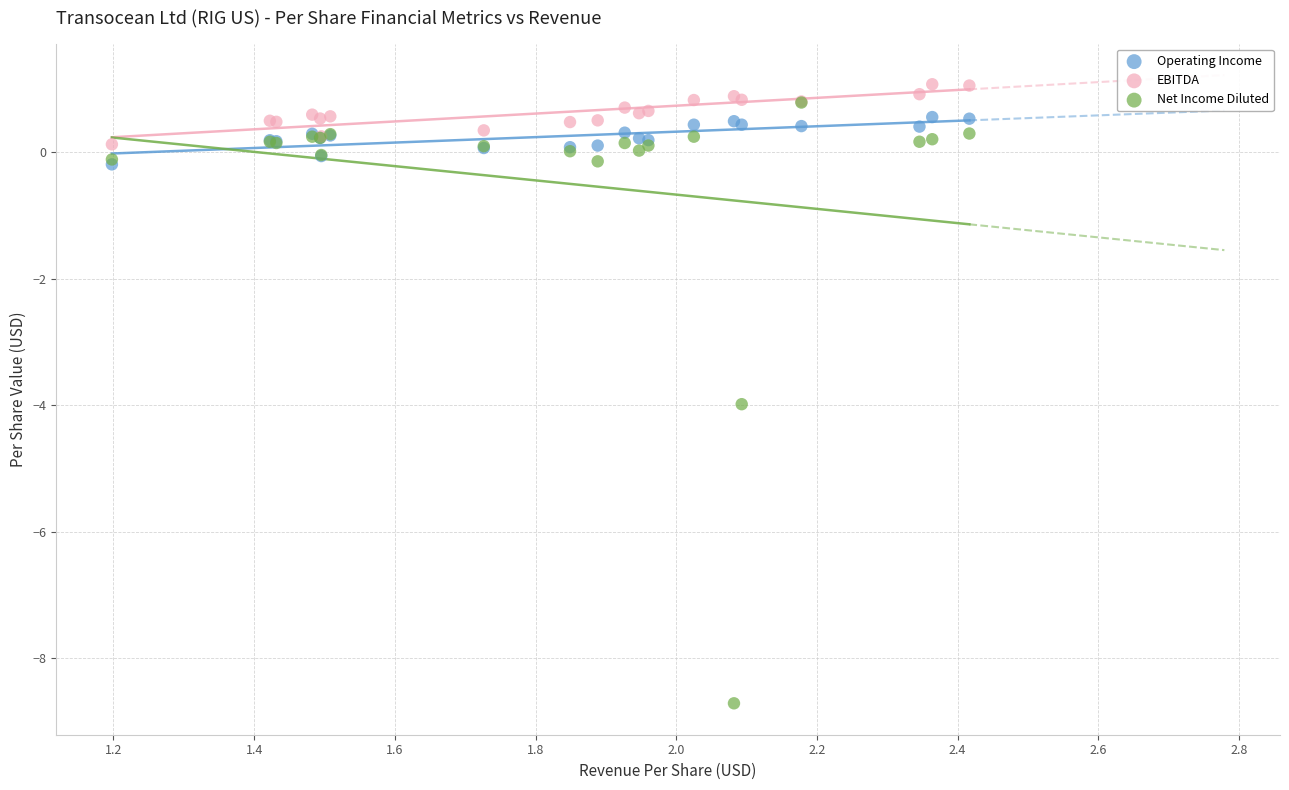

Which series contains the lowest Y value?

Net Income Diluted